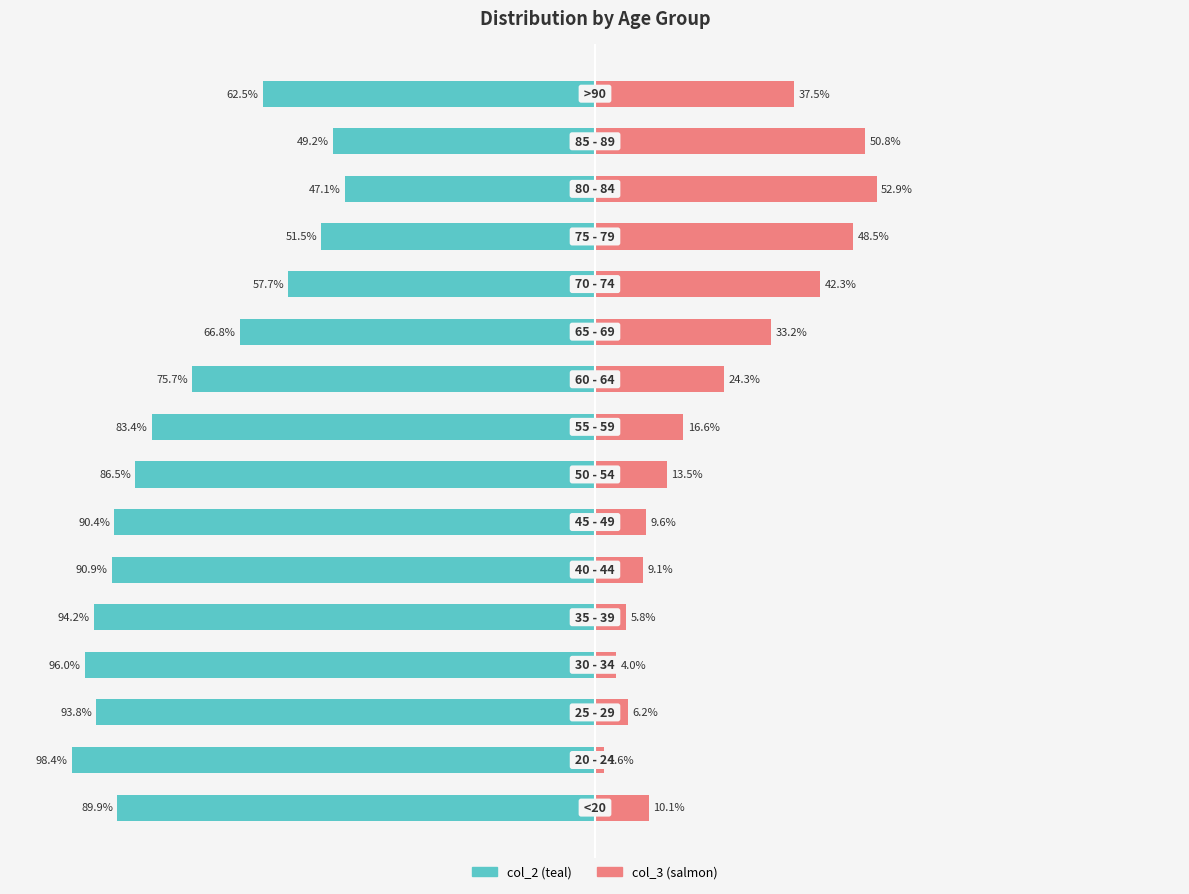

How many data points in col_3 are above 16?

8